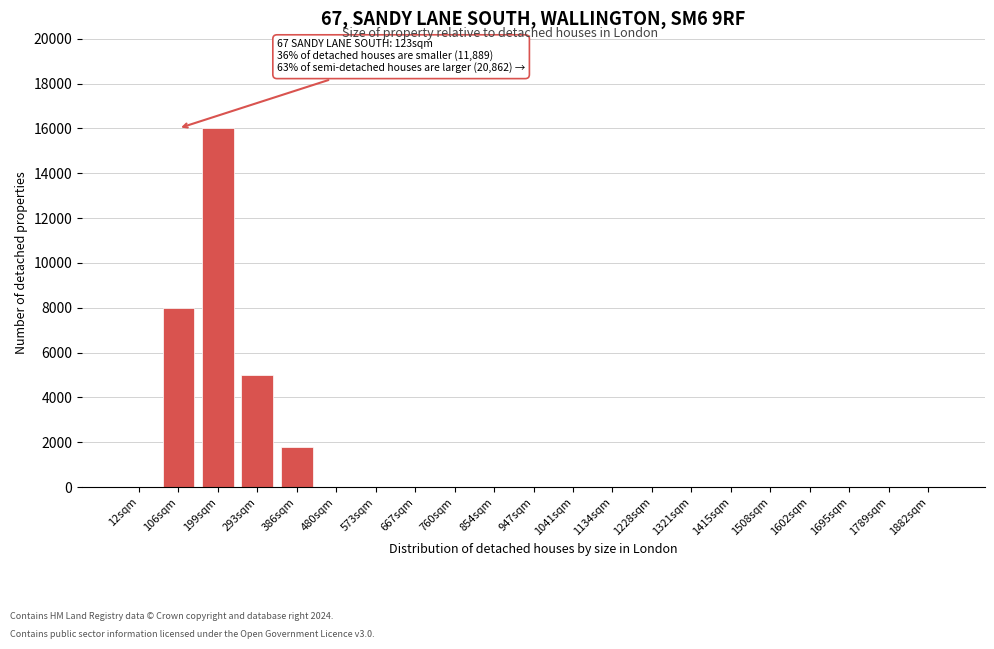

Reading left to right, what are all the values shown in this chart?

12sqm=0	106sqm=8000	199sqm=16000	293sqm=5000	386sqm=1800	480sqm=0	573sqm=0	667sqm=0	760sqm=0	854sqm=0	947sqm=0	1041sqm=0	1134sqm=0	1228sqm=0	1321sqm=0	1415sqm=0	1508sqm=0	1602sqm=0	1695sqm=0	1789sqm=0	1882sqm=0